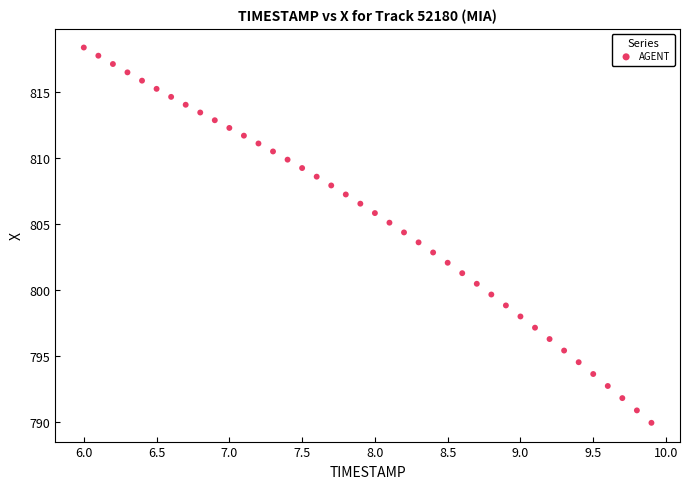

What is the range of Y values (max minus min)?

28.4